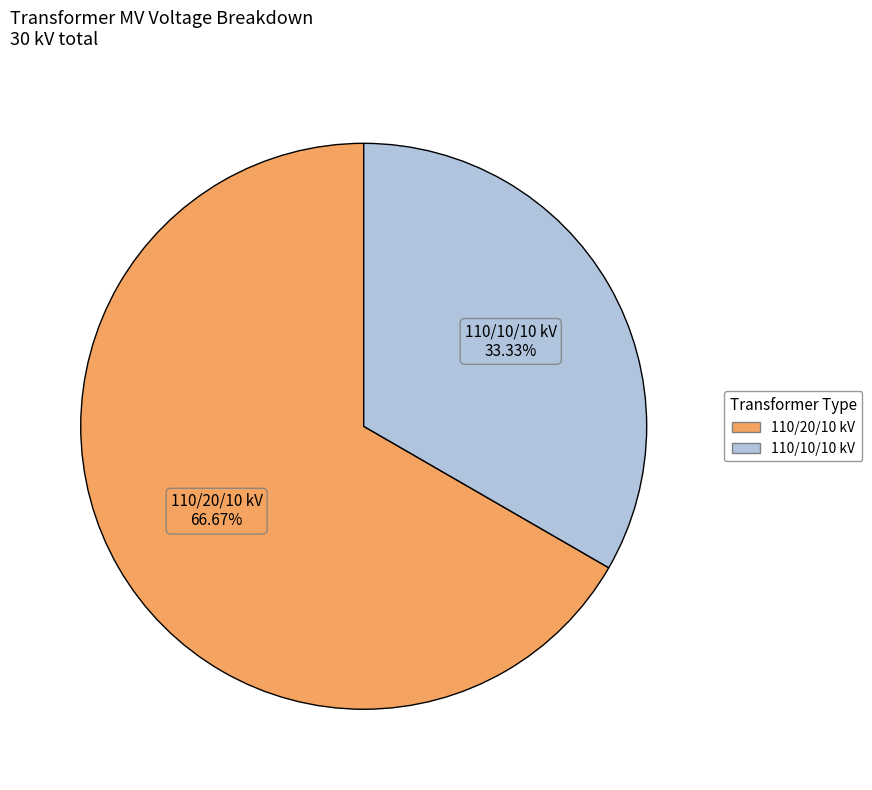

What is the largest slice in the pie chart?

110/20/10 kV